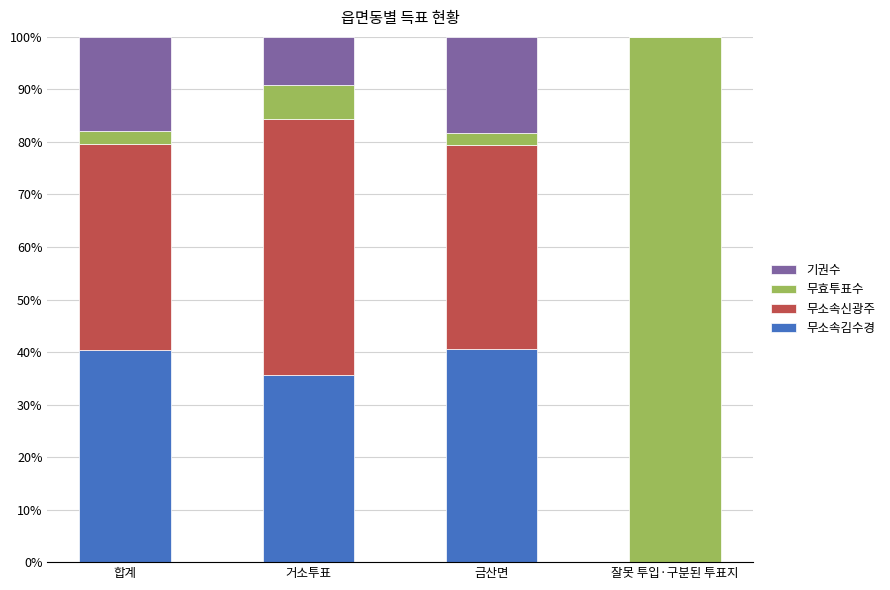

The 무소속김수경 series shows -12.8 at 잘못 투입·구분된 투표지. True or false?

False